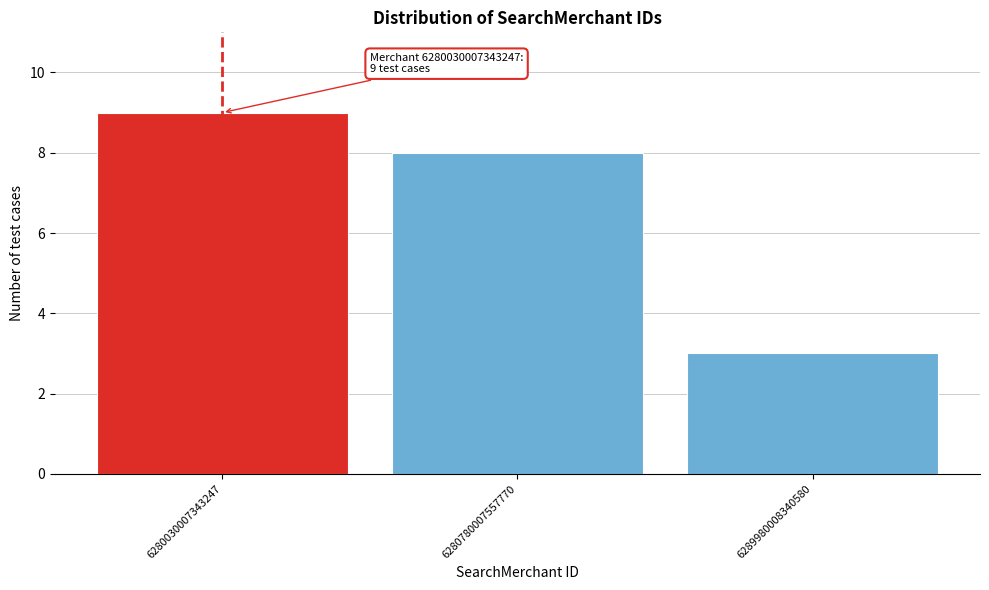

Reading left to right, extract all data points from this chart.

6280030007343247=9	6280780007557770=8	6289980008340580=3